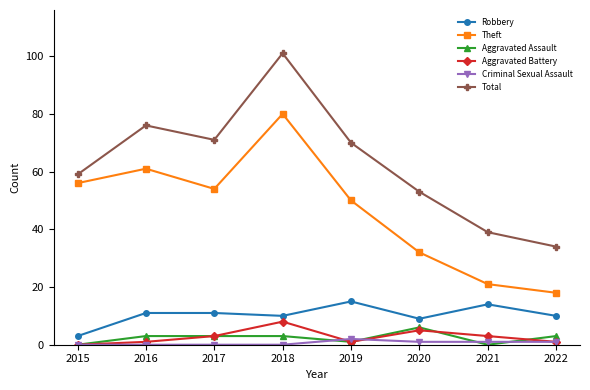

Where is the first local maximum for Aggravated Battery?

2018